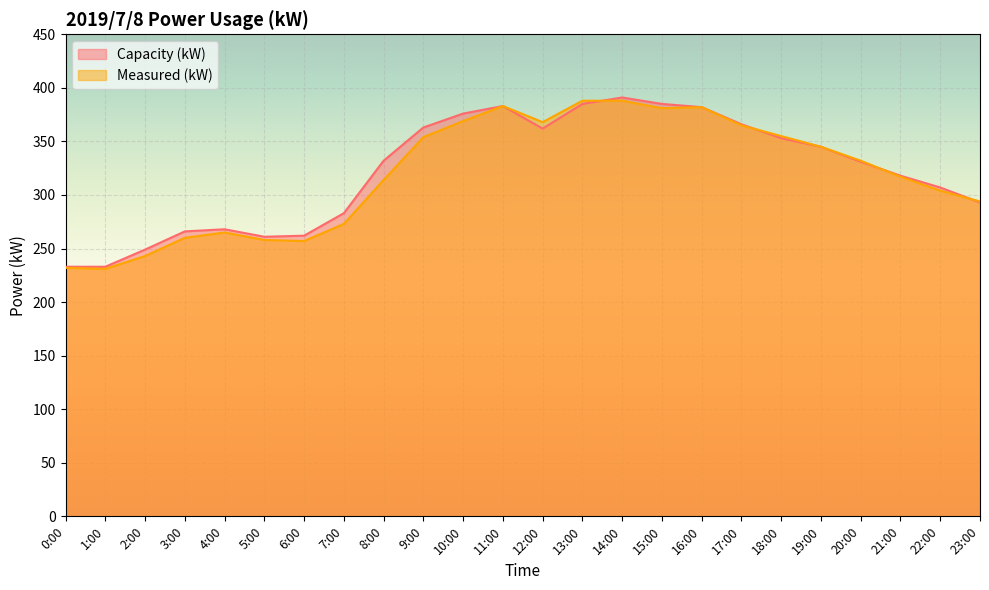

True or false: Measured (kW) has more than 0 interior local peaks.

True